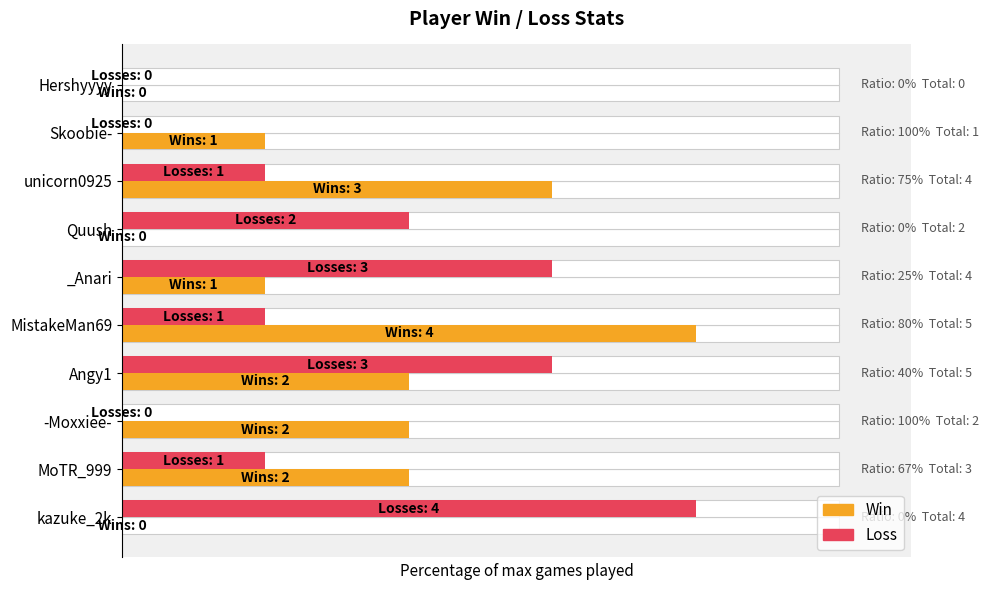

The Loss series shows 0 at -Moxxiee-. True or false?

True